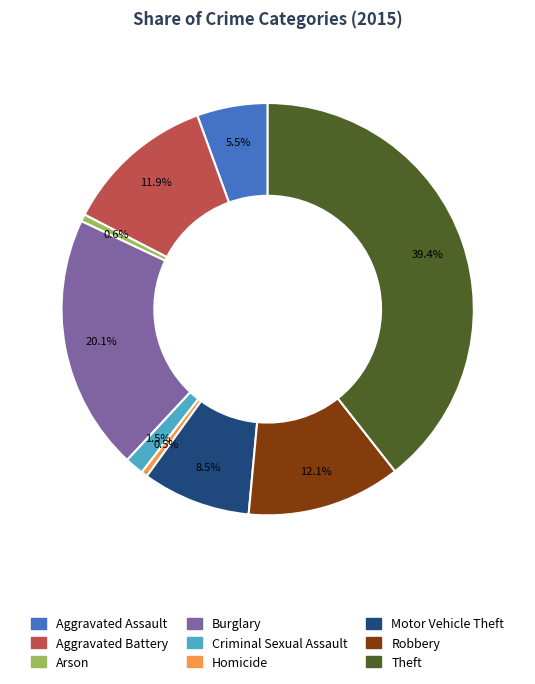

True or false: Robbery accounts for 12% of the total.

True